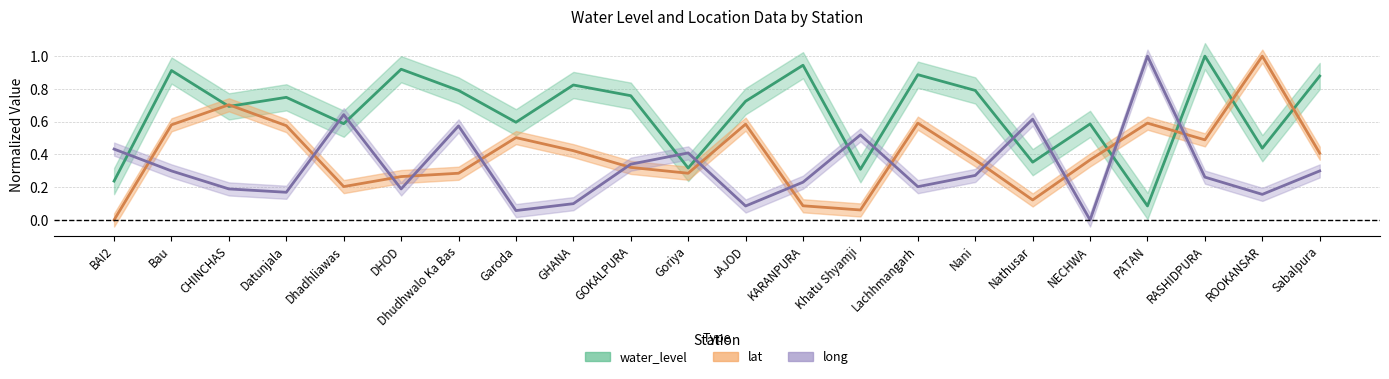

What is the difference between the maximum and minimum values in the long series?

1.0